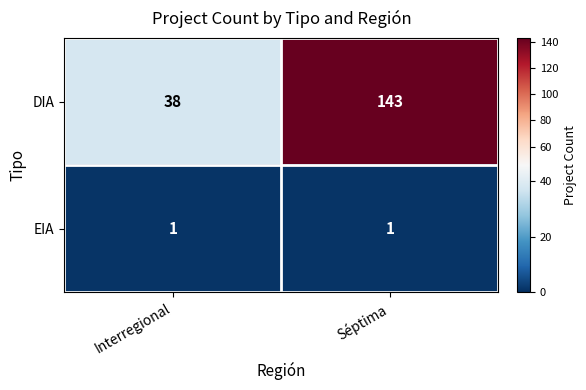

What is the difference between the DIA values at Séptima and Interregional?

105